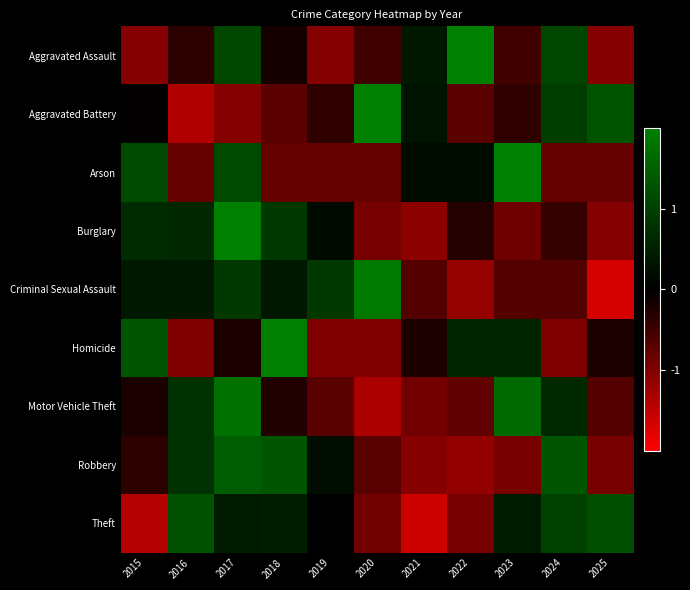

List the series in order of their peak value, lowest first.

Theft, Robbery, Motor Vehicle Theft, Criminal Sexual Assault, Aggravated Battery, Aggravated Assault, Arson, Burglary, Homicide